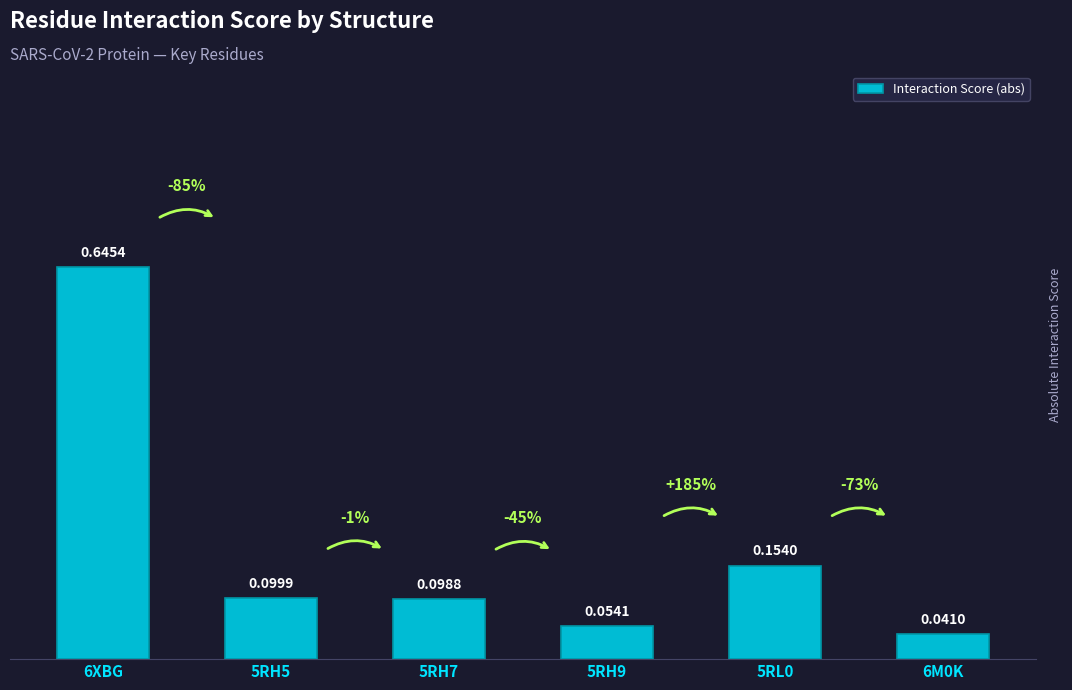

The value at 6XBG is 1.0. True or false?

False